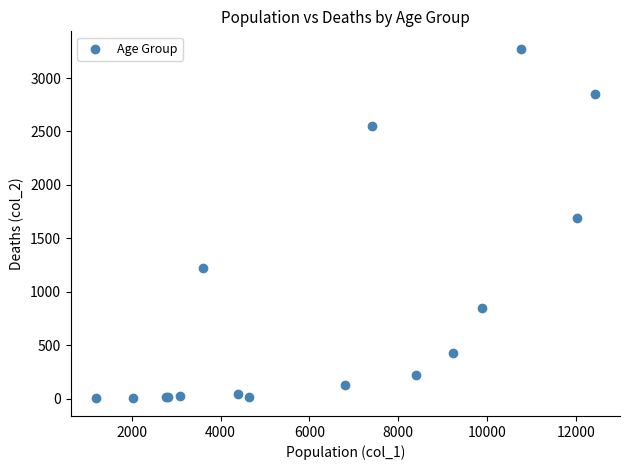

What Y value in the scatter plot is closest to 1638?

1690